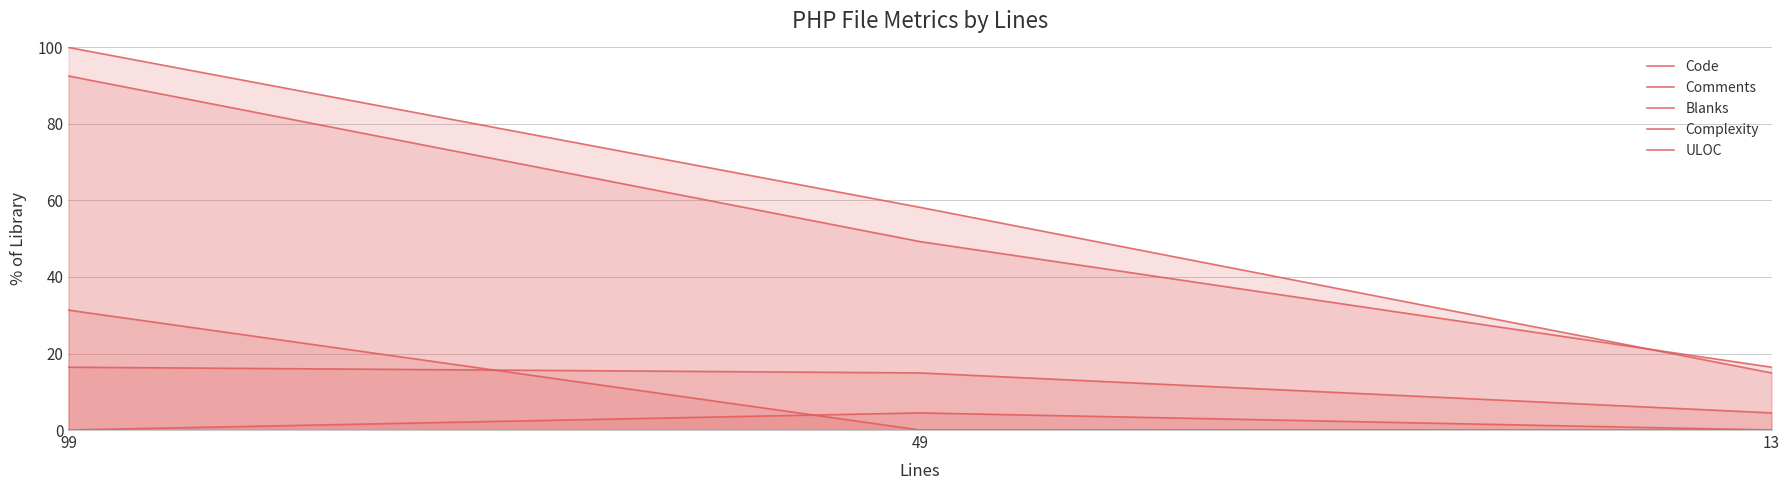

How many lines are shown in the chart?

5